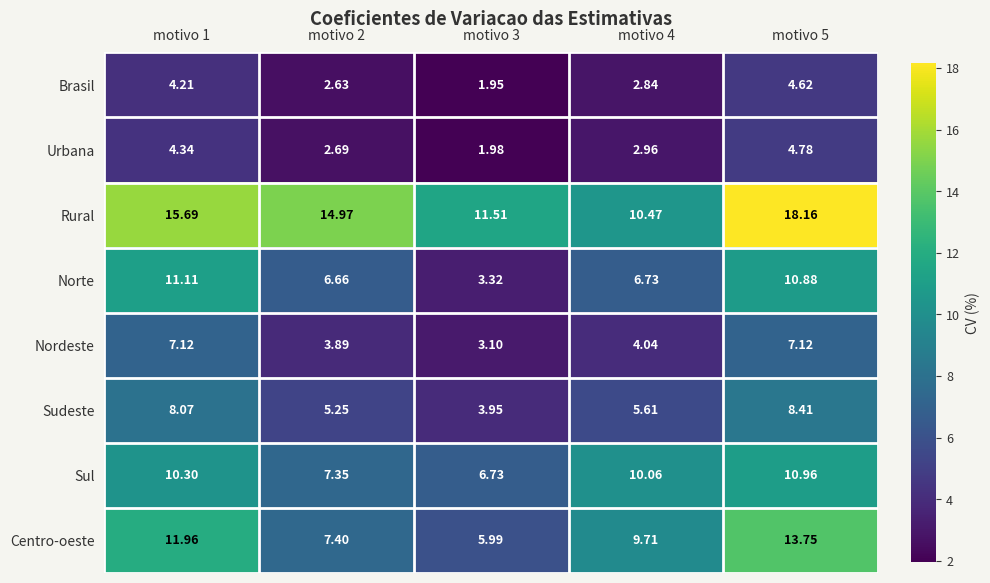

Which series has the largest total across all categories?

Rural